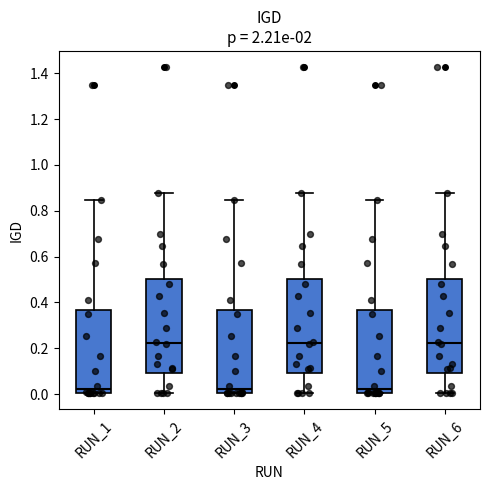

Reading left to right, transcribe this box plot: for each box, give where its median line is, the range the box spans, and where its two whiskers end, as read against the y-axis. The values are not printed on the chart, so give them approximately, as read against the axis.

RUN_1: median 0.02, box 0.00 to 0.36, whiskers 0.00 to 0.84
RUN_2: median 0.22, box 0.10 to 0.50, whiskers 0.00 to 0.88
RUN_3: median 0.02, box 0.00 to 0.36, whiskers 0.00 to 0.84
RUN_4: median 0.22, box 0.10 to 0.50, whiskers 0.00 to 0.88
RUN_5: median 0.02, box 0.00 to 0.36, whiskers 0.00 to 0.84
RUN_6: median 0.22, box 0.10 to 0.50, whiskers 0.00 to 0.88